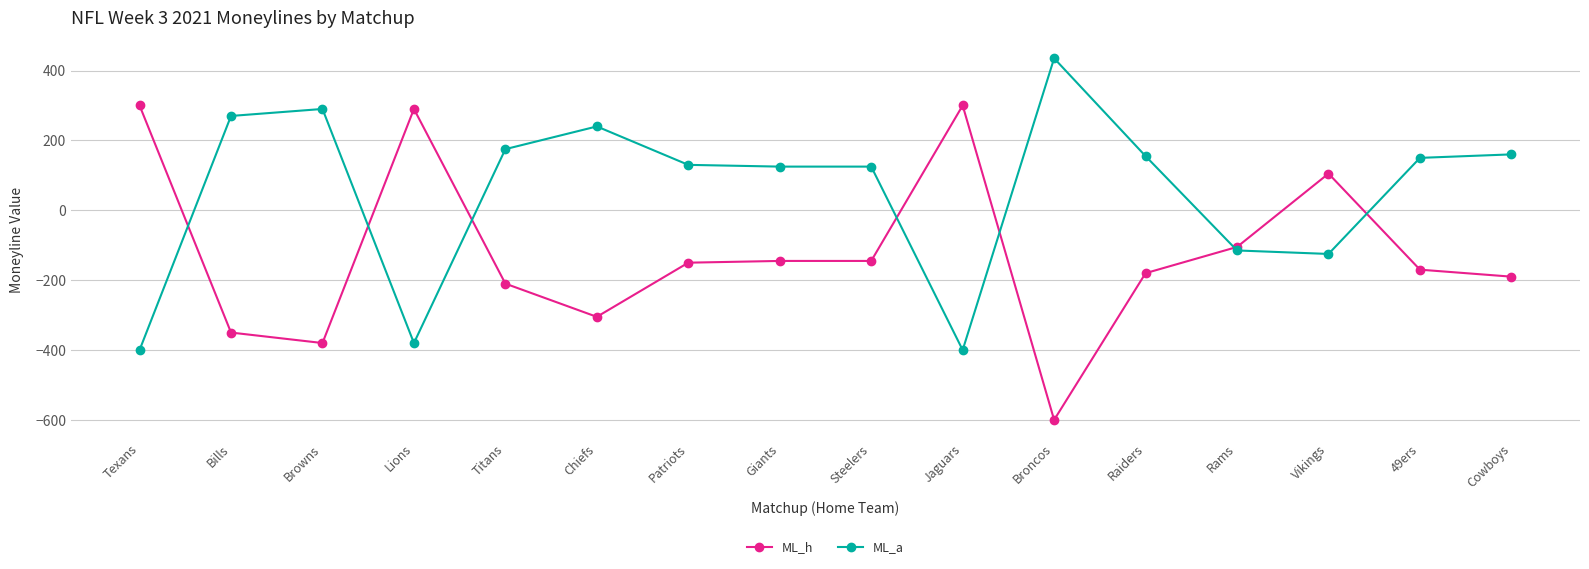

Which series has the largest range (max minus min)?

ML_h